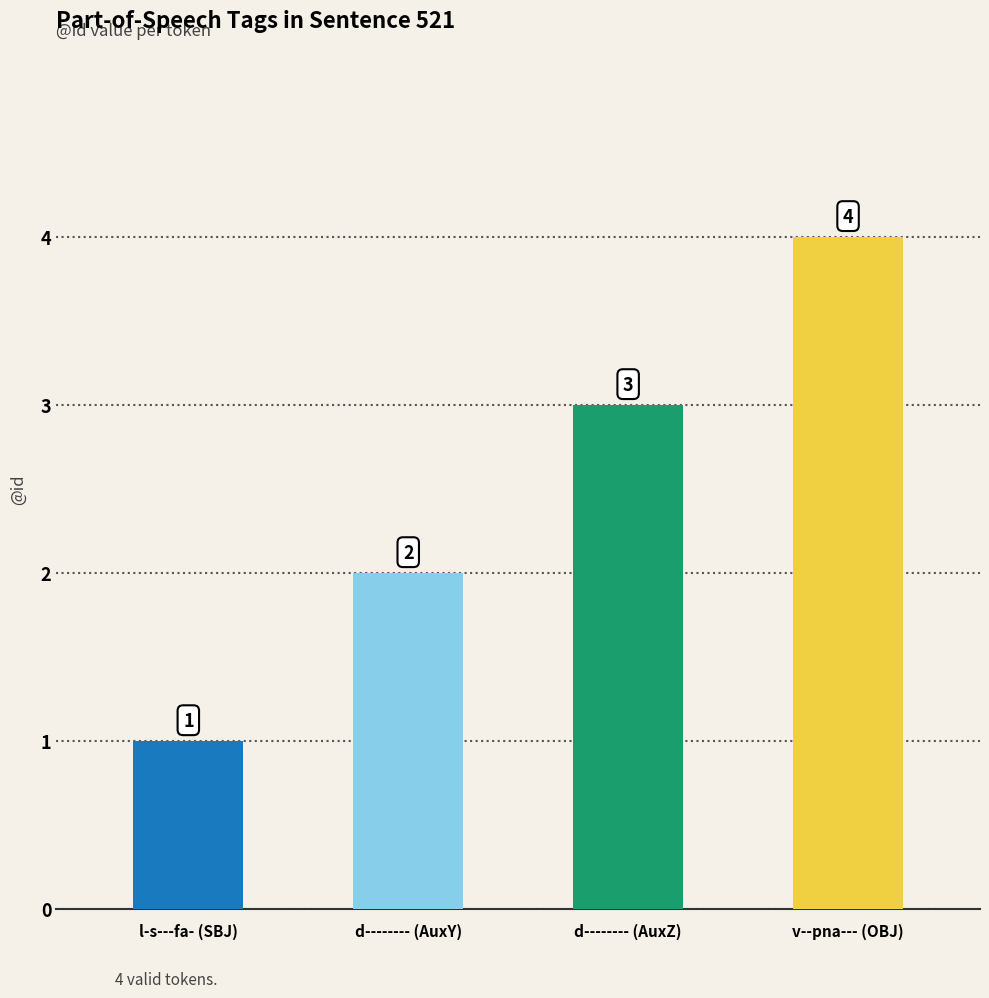

What is the label of the 4th bar from the right?

l-s---fa- (SBJ)